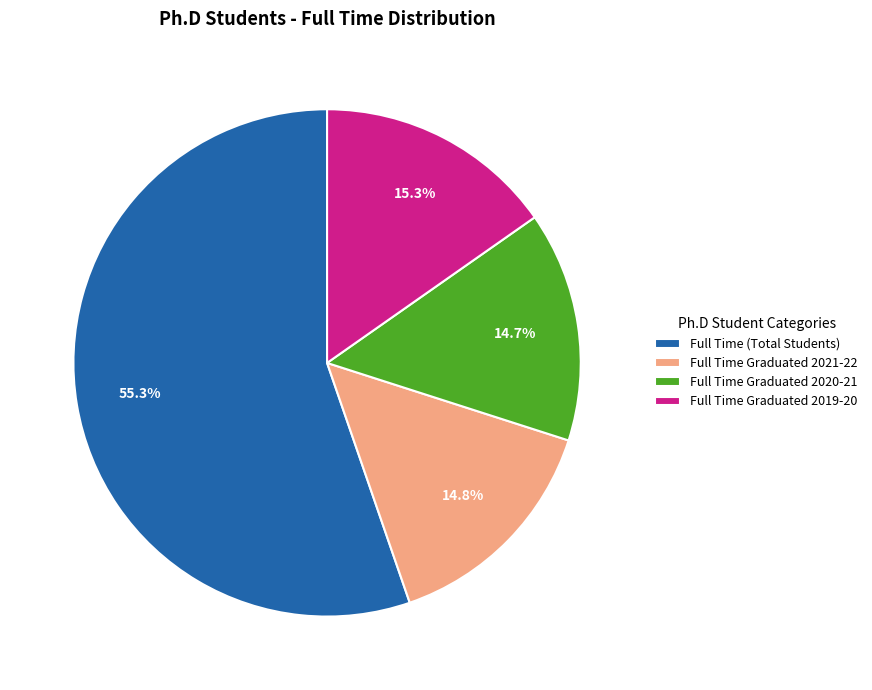

Which has a higher value, Full Time Graduated 2019-20 or Full Time Graduated 2020-21?

Full Time Graduated 2019-20